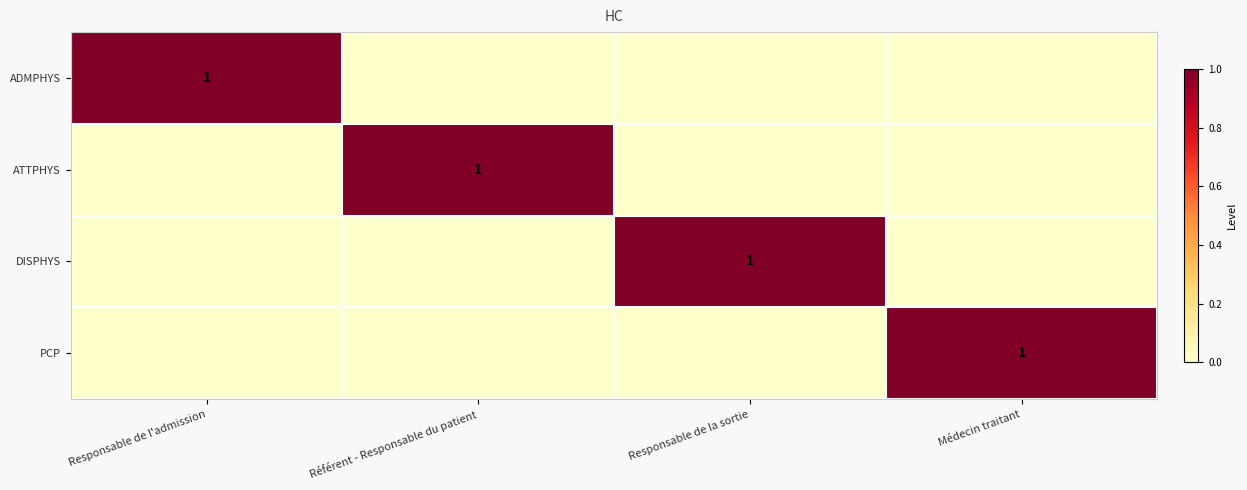

How many values in the DISPHYS series exceed 0?

1